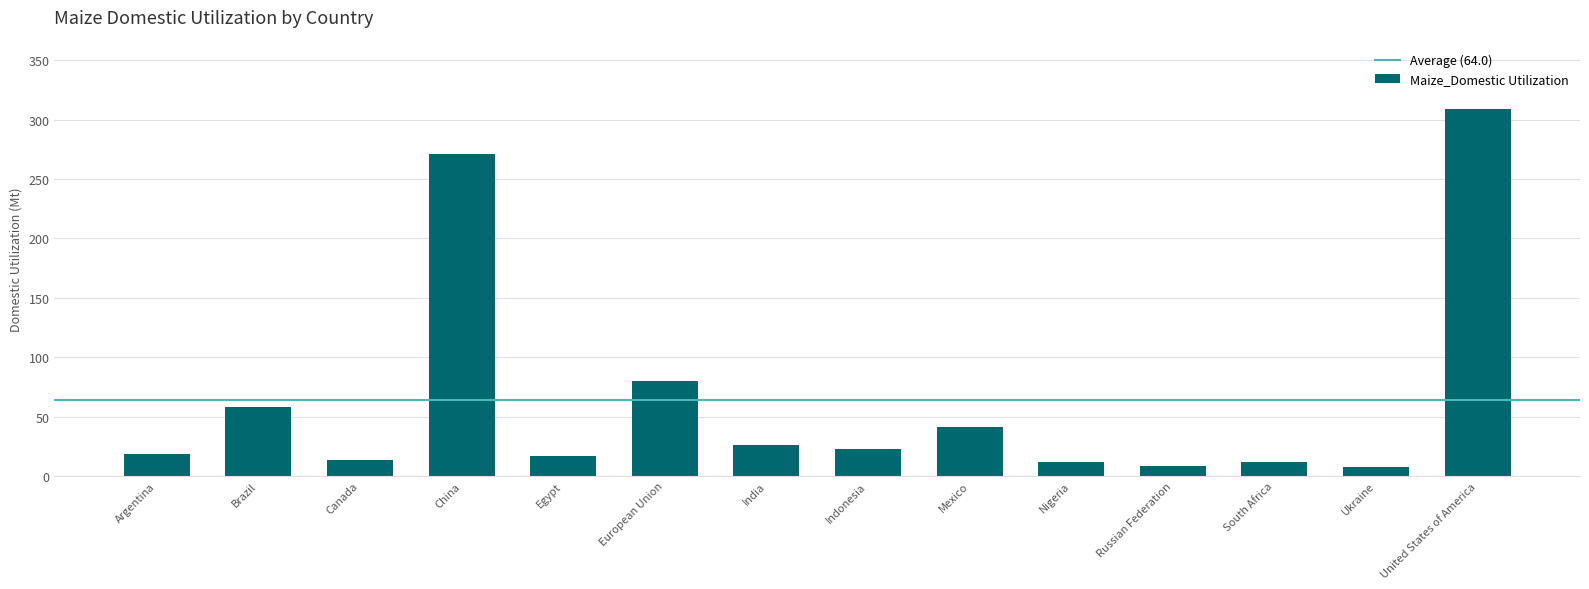

Are the bars horizontal?

No